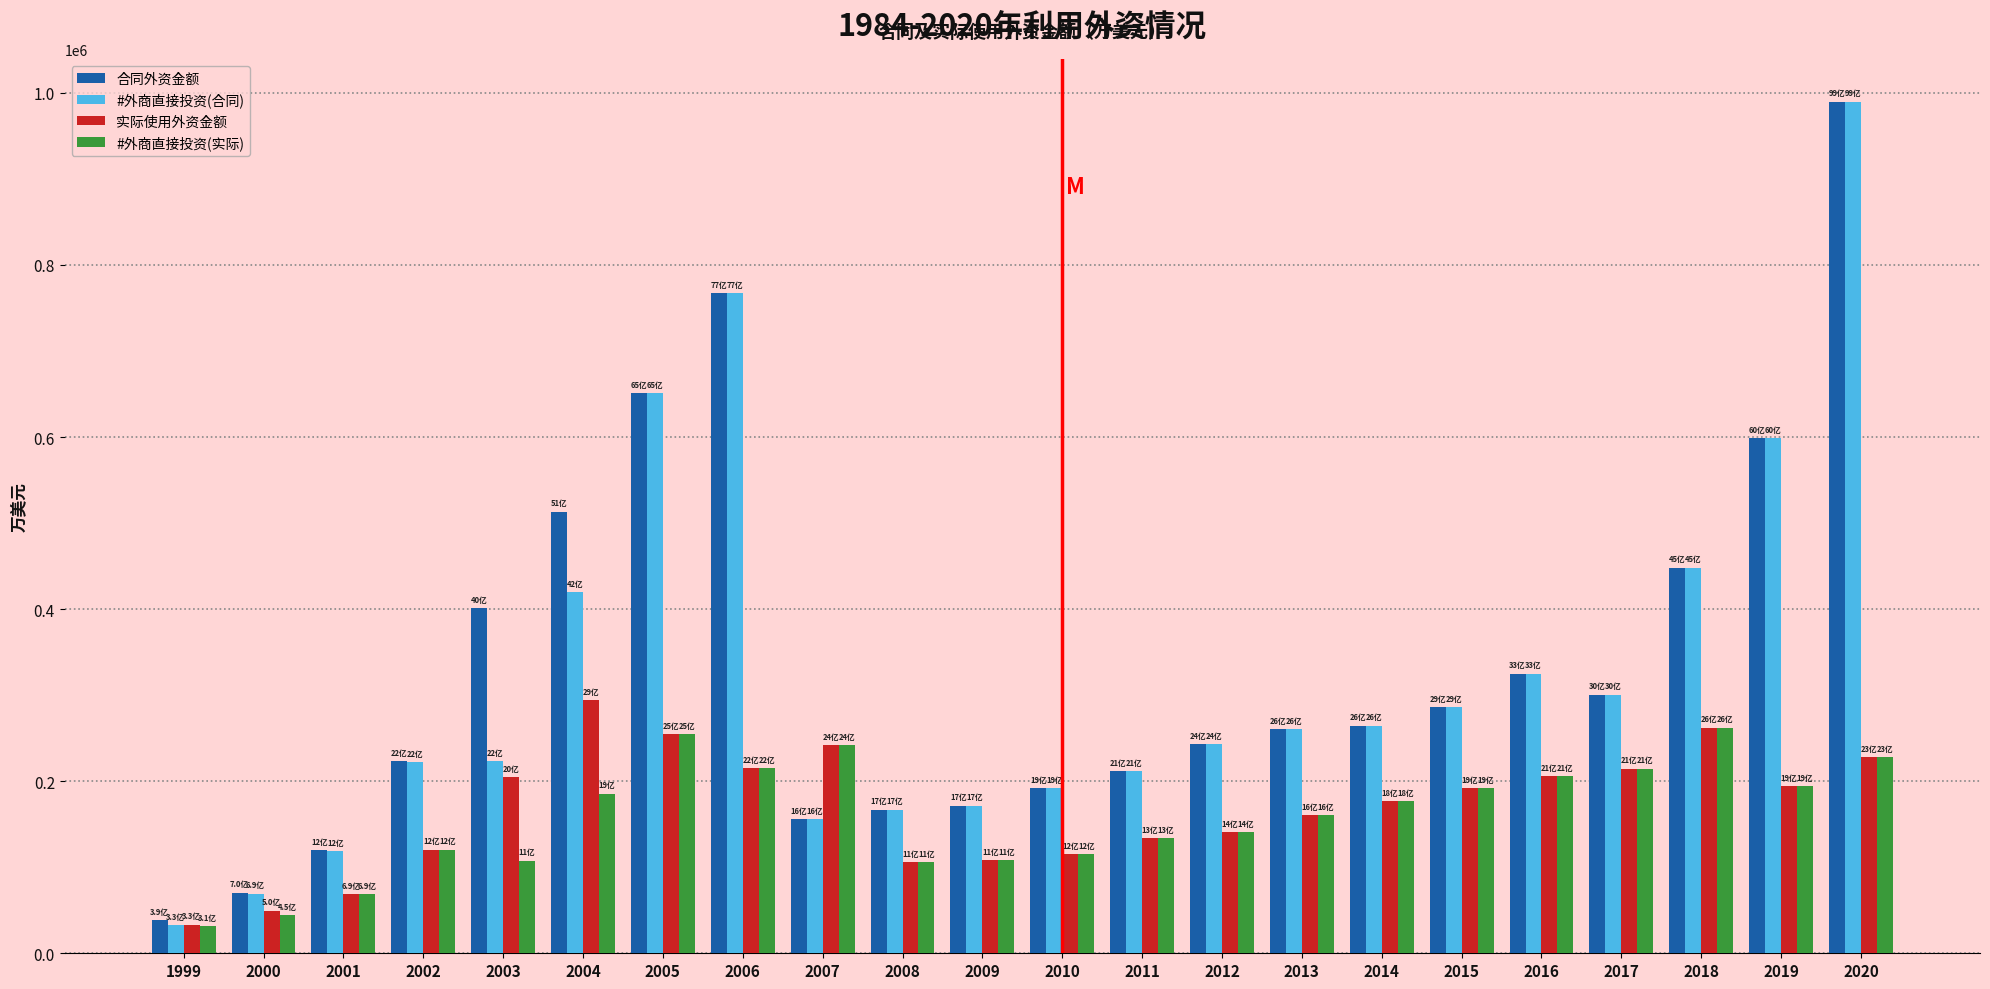

What is the difference between the 实际使用外资金额 values at 2017 and 2000?

165102